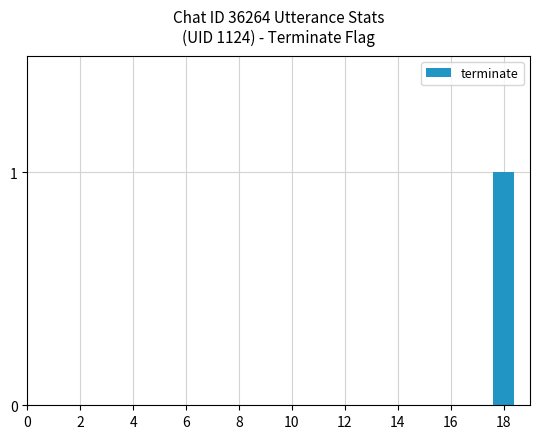

Are the bars horizontal?

No